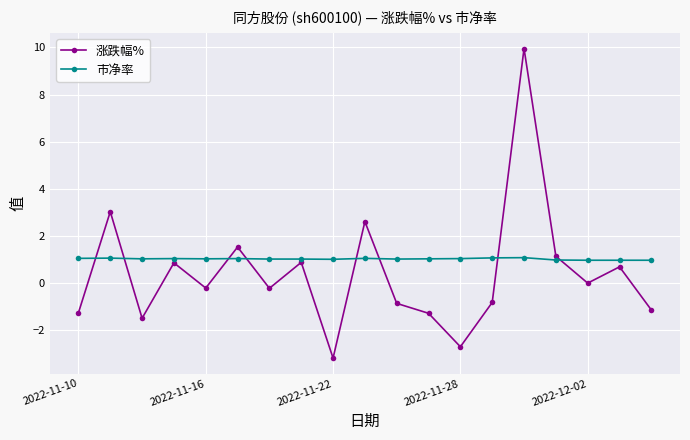

What is the lowest value of the 市净率 series?

1.0